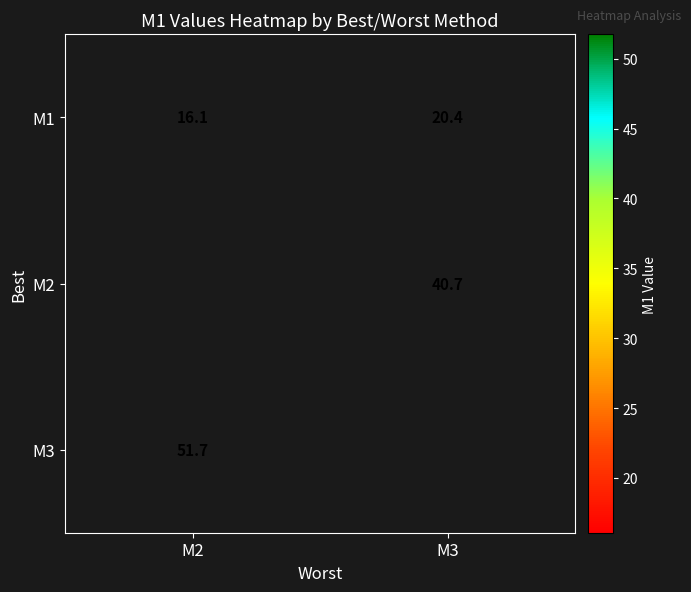

List the series in order of their peak value, lowest first.

M1, M2, M3